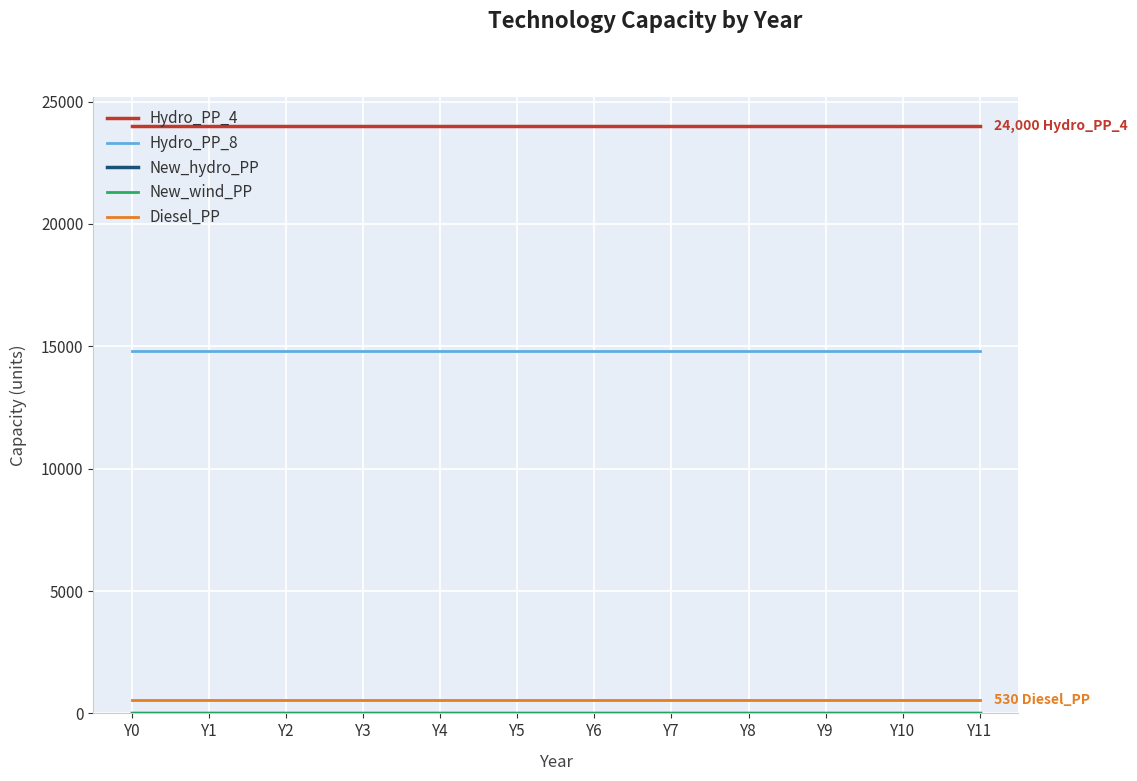

True or false: Hydro_PP_4 and Hydro_PP_8 cross at least once.

False